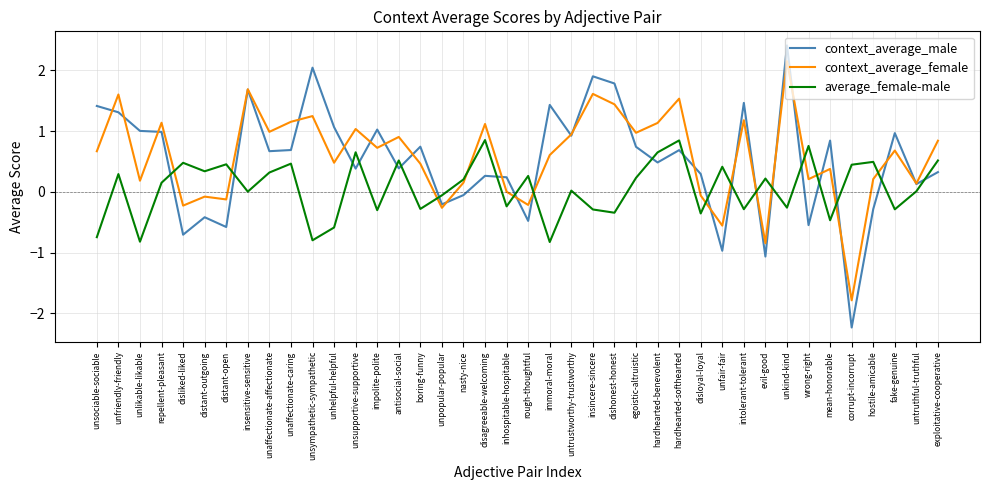

What is the average value of the average_female-male series?

0.1